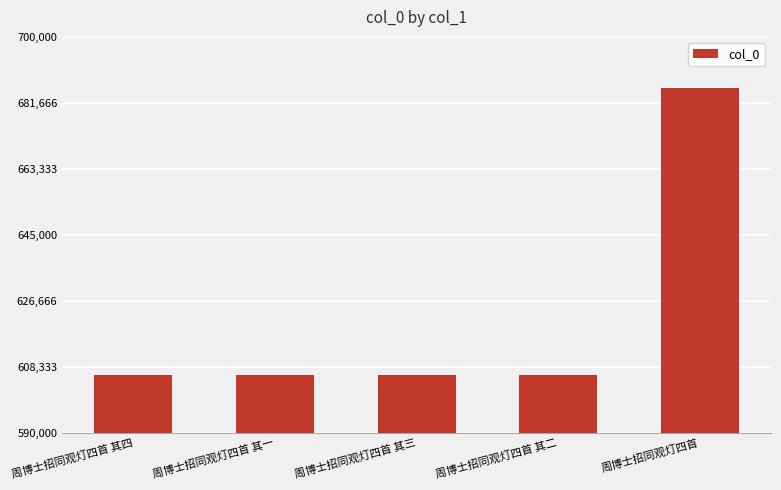

What is the smallest value displayed?

606126